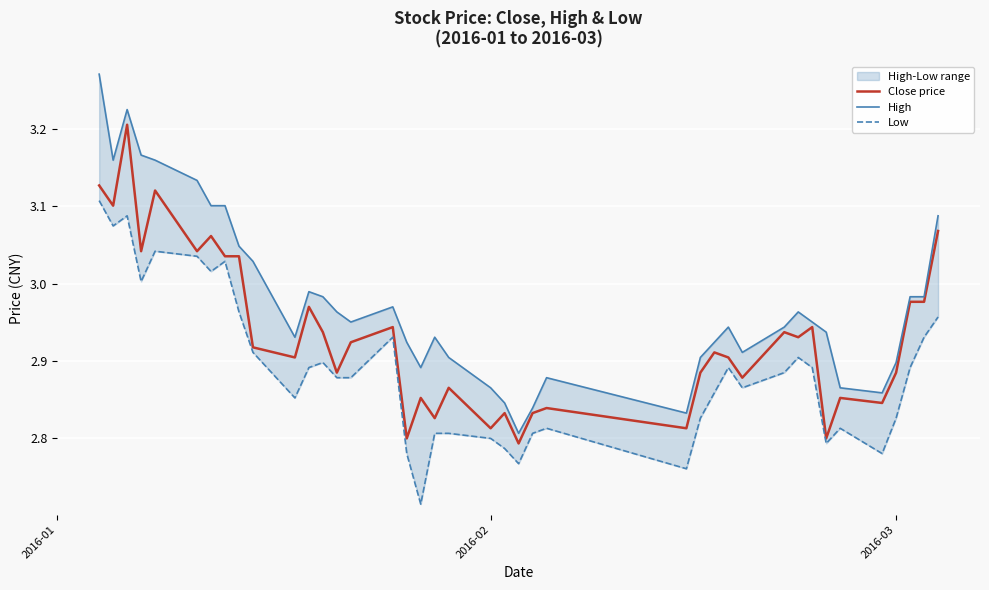

True or false: Low and High cross at least once.

False